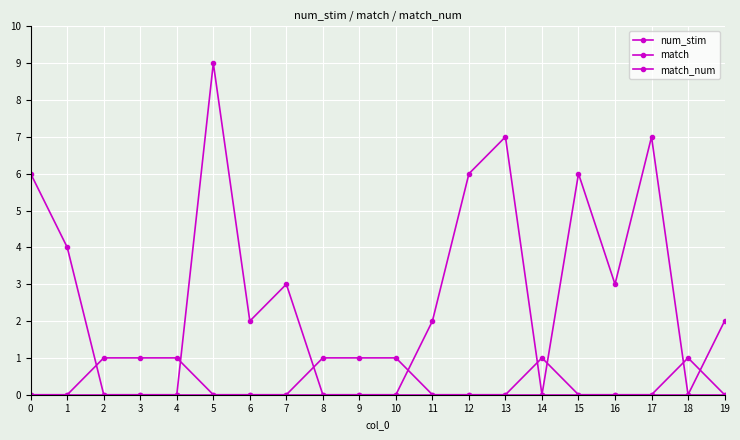

Which series changed the most between 8 and 11?

num_stim